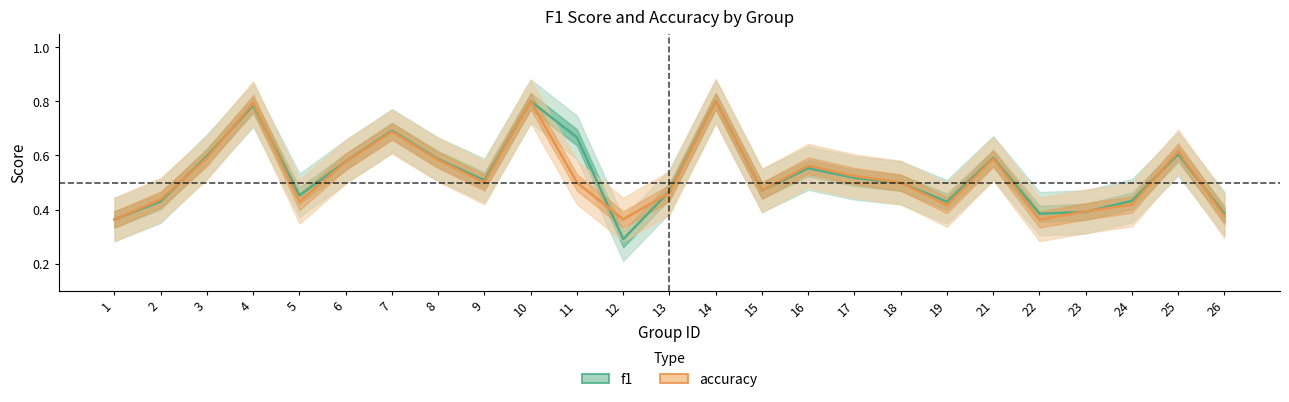

At how many categories does at least one series exceed 0?

25